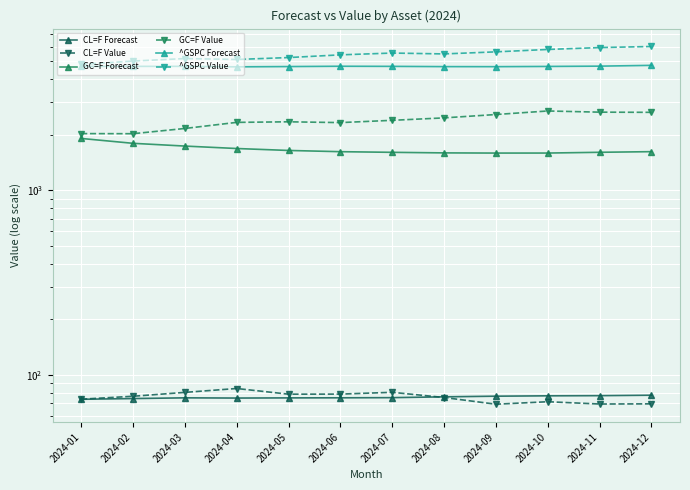

List the series in order of their peak value, lowest first.

CL=F Forecast, CL=F Value, GC=F Forecast, GC=F Value, ^GSPC Forecast, ^GSPC Value